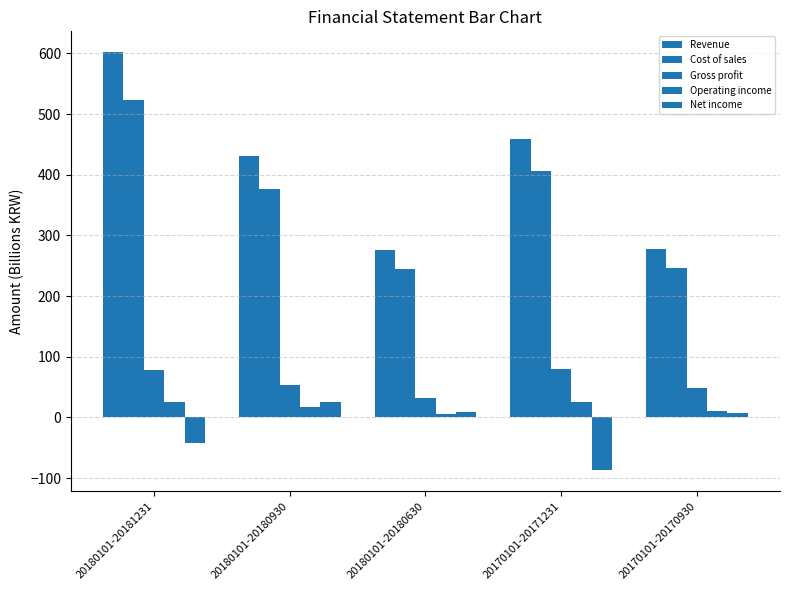

What is the label of the 3rd bar from the left?

20180101-20180630